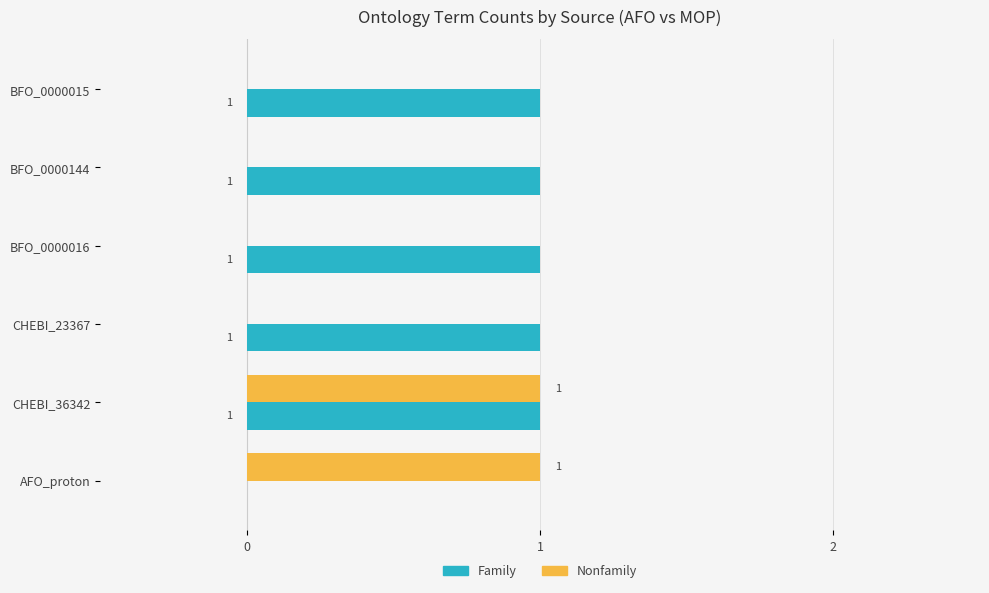

The value of Family at AFO_proton is 0. True or false?

True